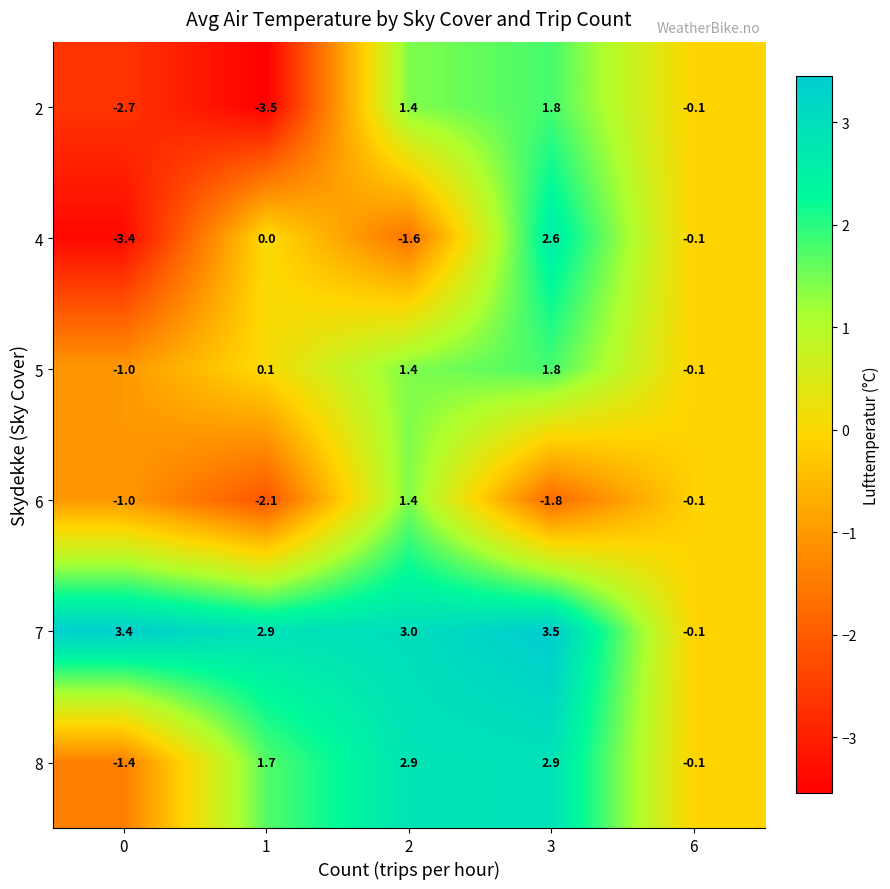

At how many categories does at least one series exceed -1?

5